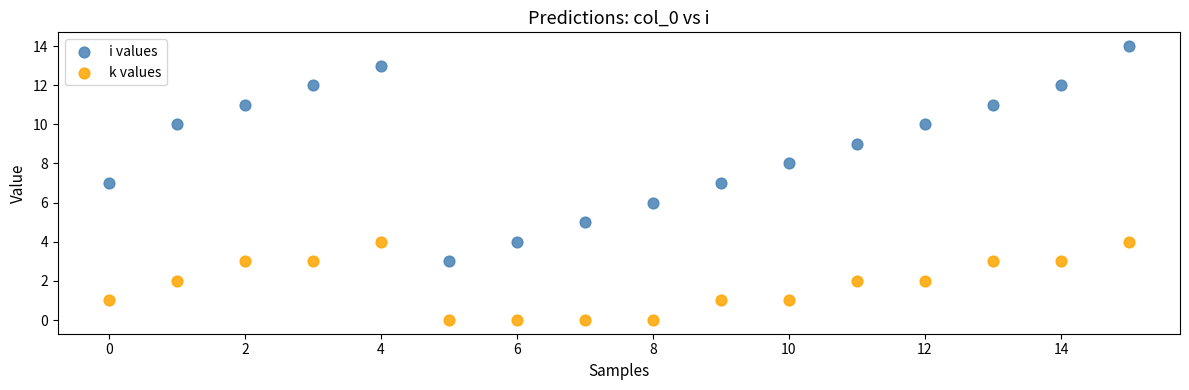

Which series has the largest Y range (max minus min)?

i values